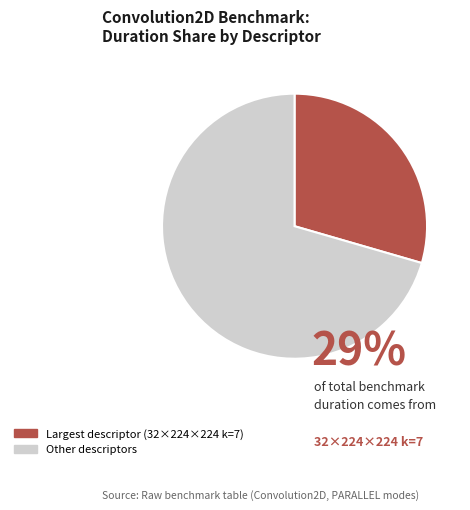

Does any single category account for the majority?

Yes